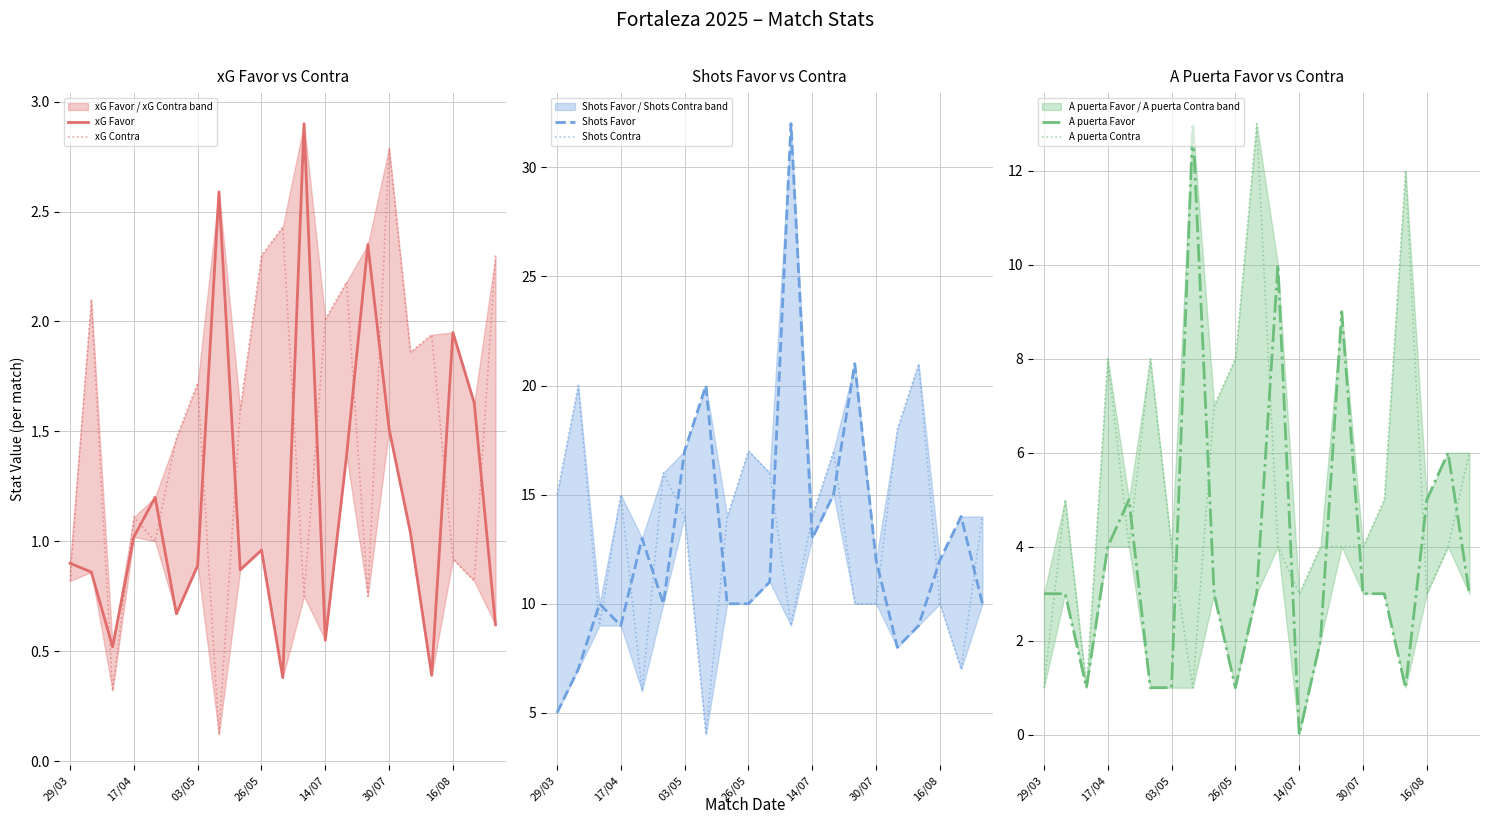

Rank the series at 11 from highest to lowest value.

Shots Favor, A puerta Favor, Shots Contra, A puerta Contra, xG Favor, xG Contra